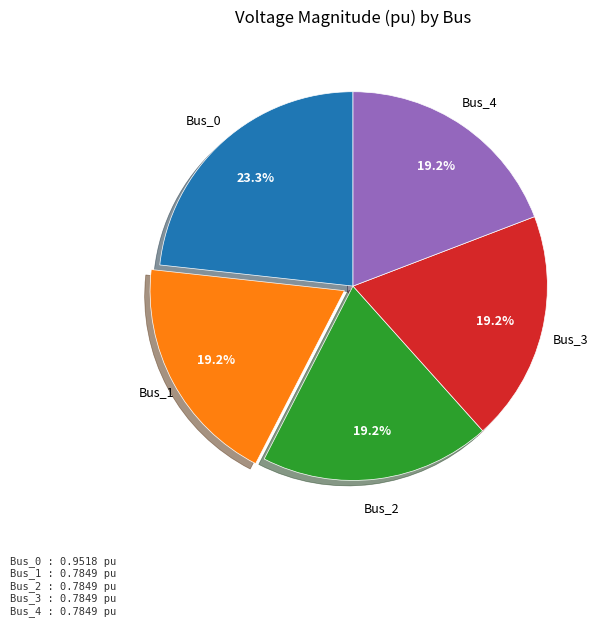

Is there a majority slice in this chart?

No